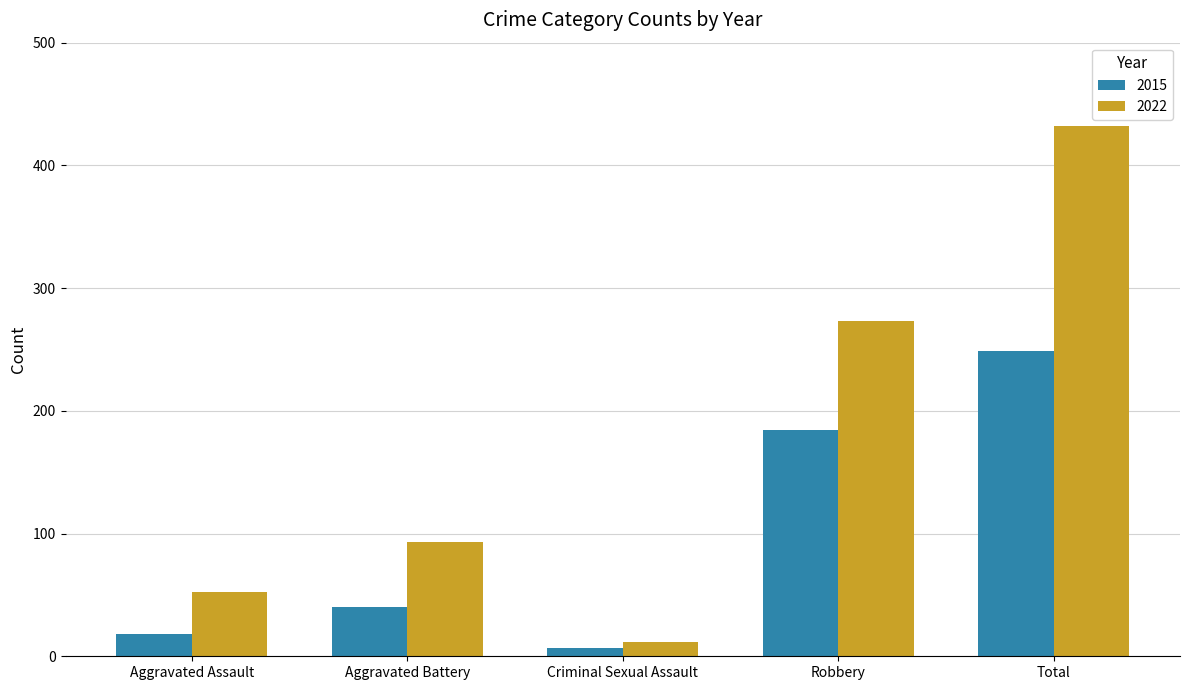

What is the approximate value of 2015 at Total, to the nearest 50?

250